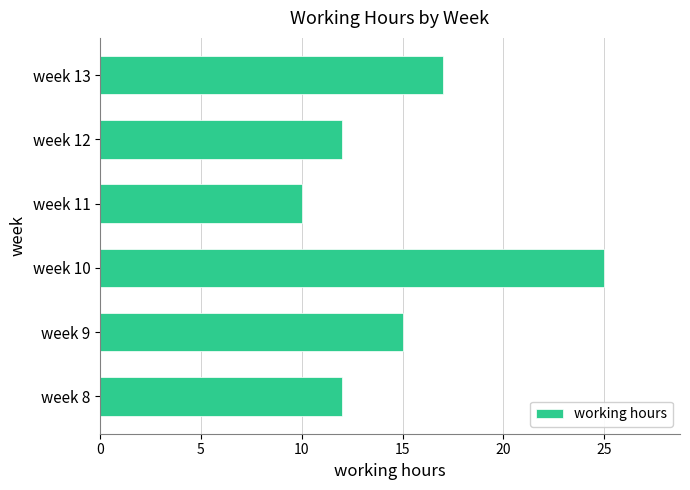

Reading bottom to top, list all the values displayed in this chart.

week 8=12	week 9=15	week 10=25	week 11=10	week 12=12	week 13=17